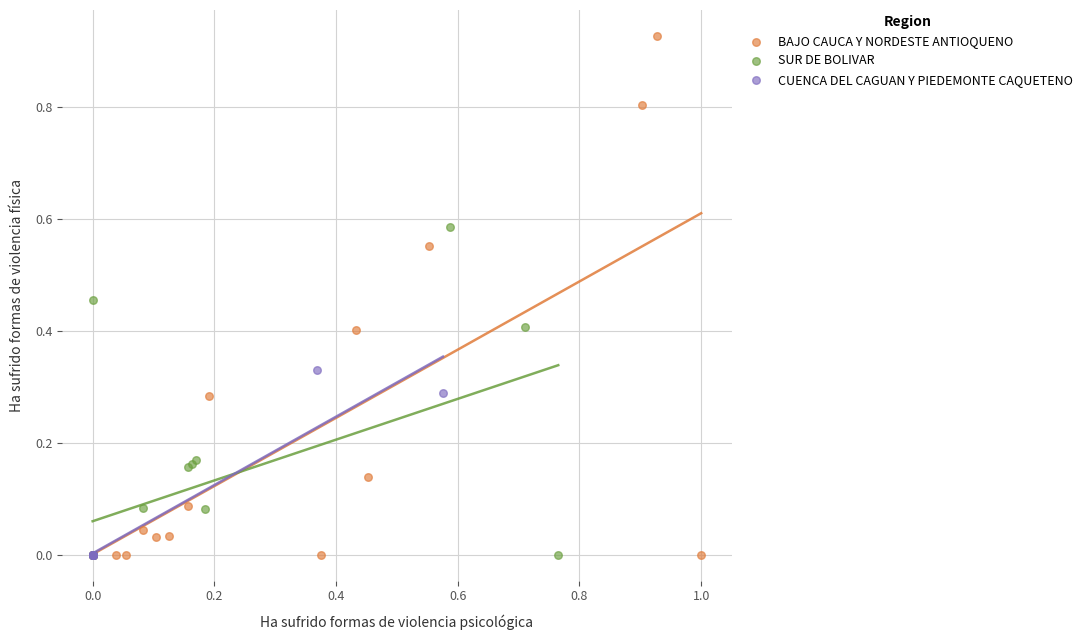

Which series has the largest Y range (max minus min)?

BAJO CAUCA Y NORDESTE ANTIOQUENO